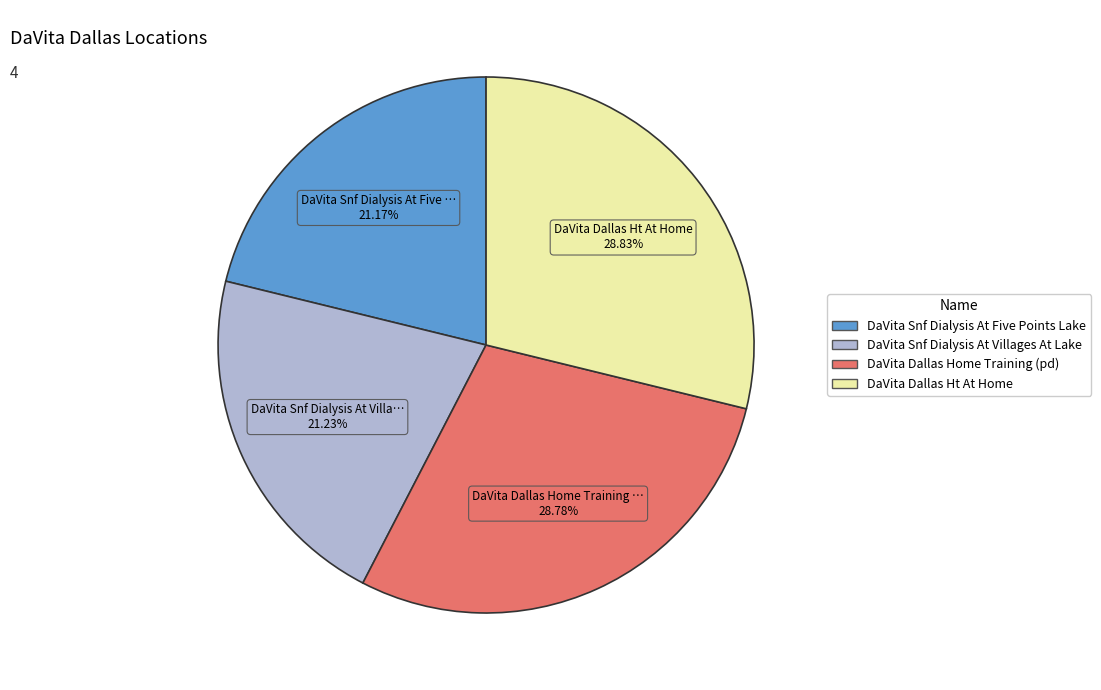

Approximately how many times larger is the value at DaVita Dallas Ht At Home compared to DaVita Snf Dialysis At Villages At Lake?

1.4